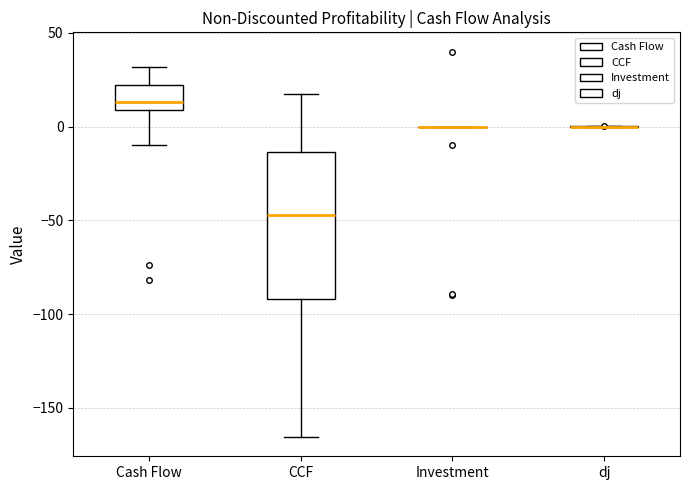

Where does the median line of the box for CCF sit on the y-axis? The values are not printed on the chart, so give them approximately, as read against the axis.

-45